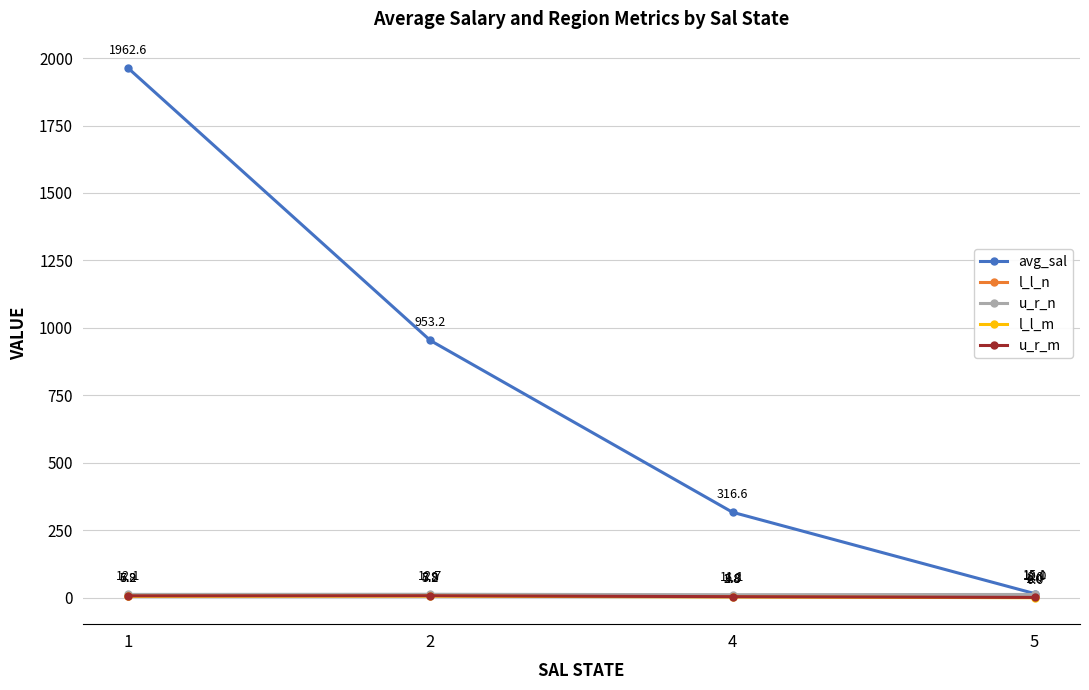

At 2, list the series in order from smallest to largest.

l_l_m, u_r_m, l_l_n, u_r_n, avg_sal